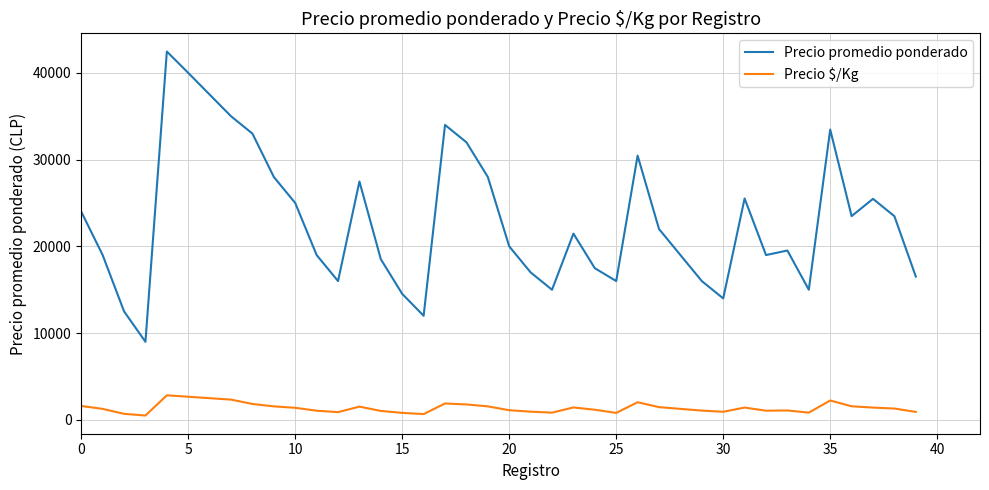

Which series has the widest spread of values?

Precio promedio ponderado